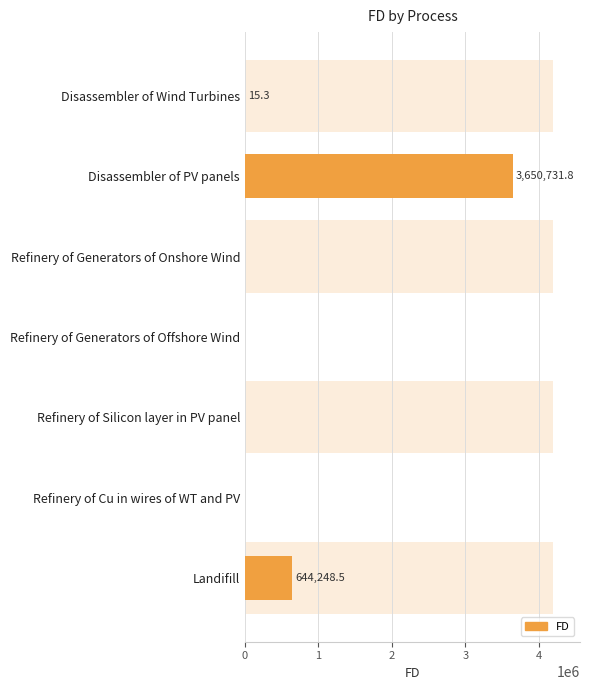

Rank the categories by value from highest to lowest.

Disassembler of PV panels, Landifill, Disassembler of Wind Turbines, Refinery of Generators of Onshore Wind, Refinery of Generators of Offshore Wind, Refinery of Silicon layer in PV panel, Refinery of Cu in wires of WT and PV